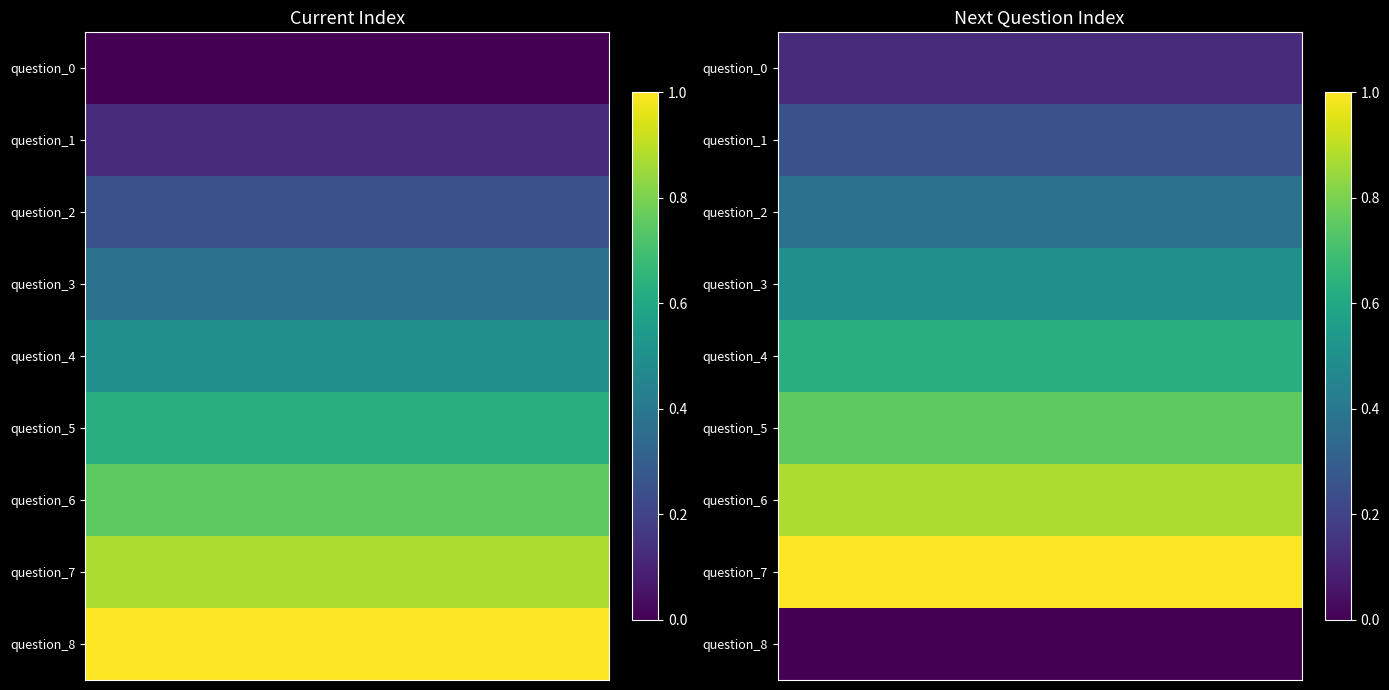

What is the average value of the currentIndex series?

4